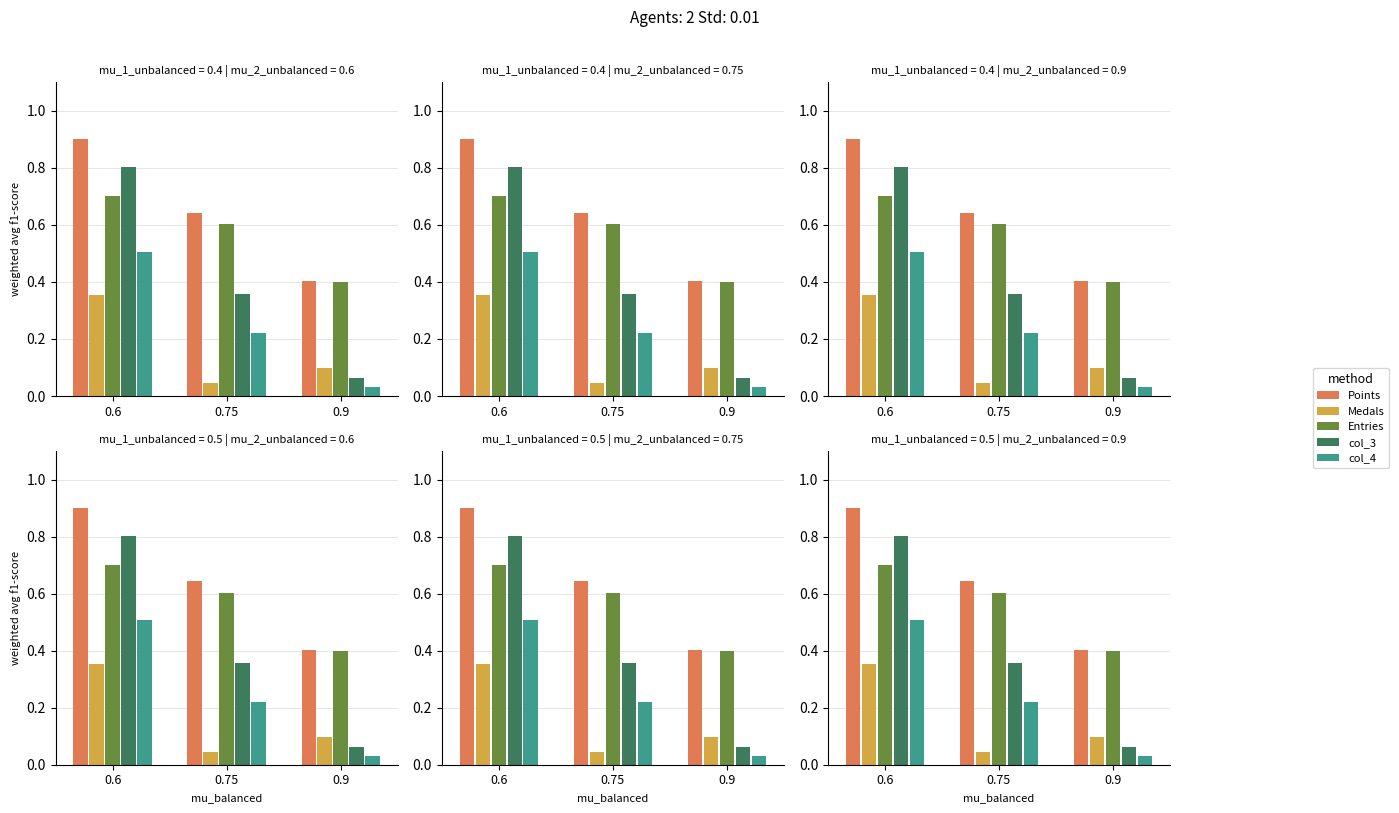

Which category has the lowest value across all series?

0.9